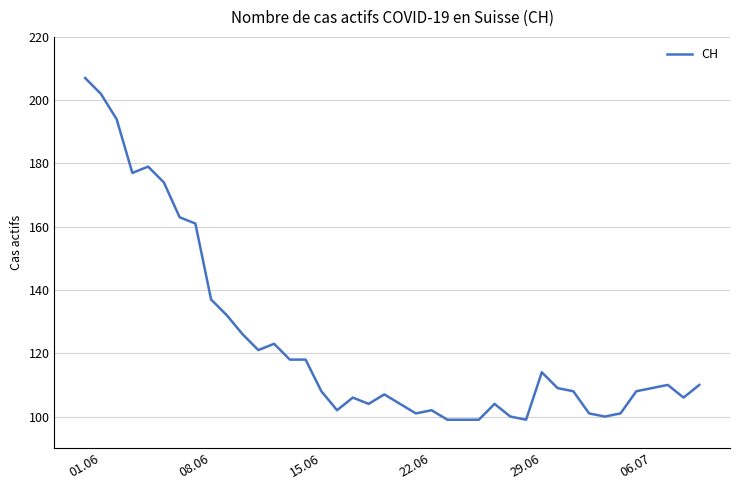

What is the difference between the maximum and minimum values?

108